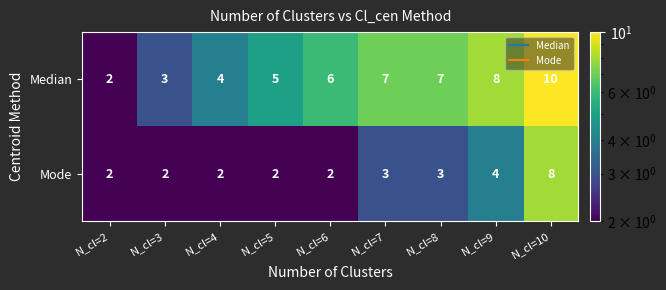

Which series has the largest range (max minus min)?

Median